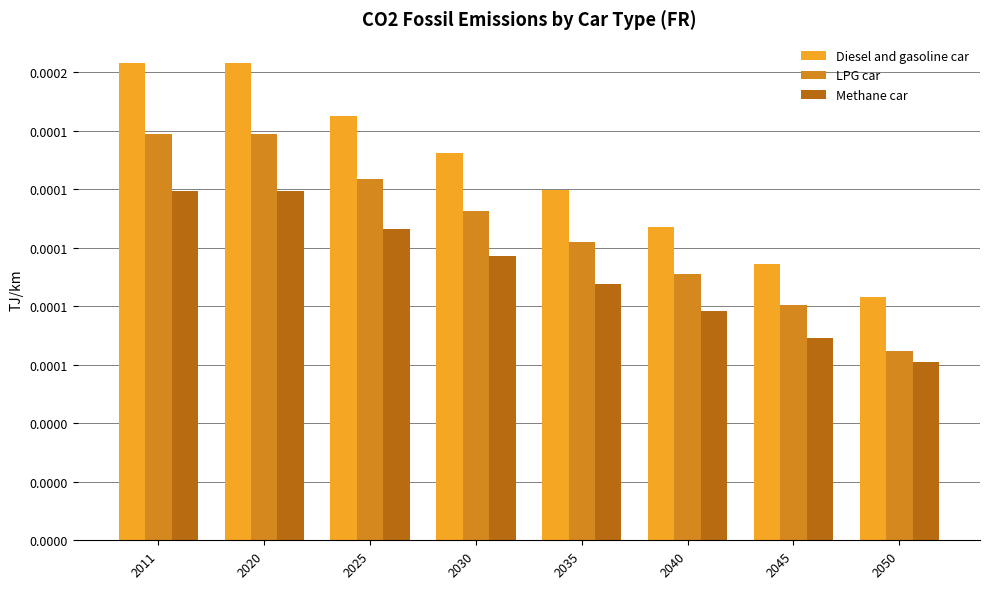

What are all the series names shown in the legend?

Diesel and gasoline car, LPG car, Methane car